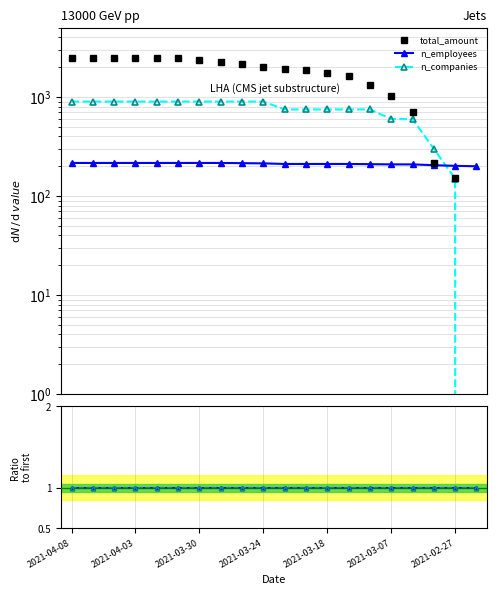

True or false: total_amount has more than 0 points higher than both neighbors.

False